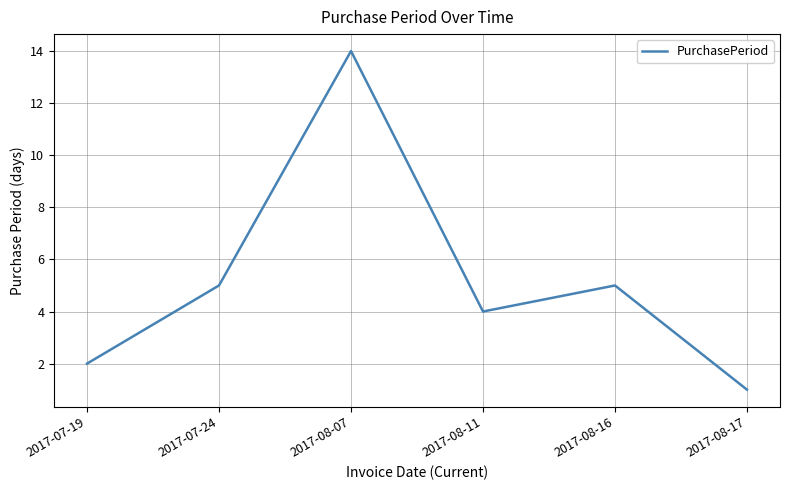

Reading left to right, what are all the values shown in this chart?

2	5	14	4	5	1